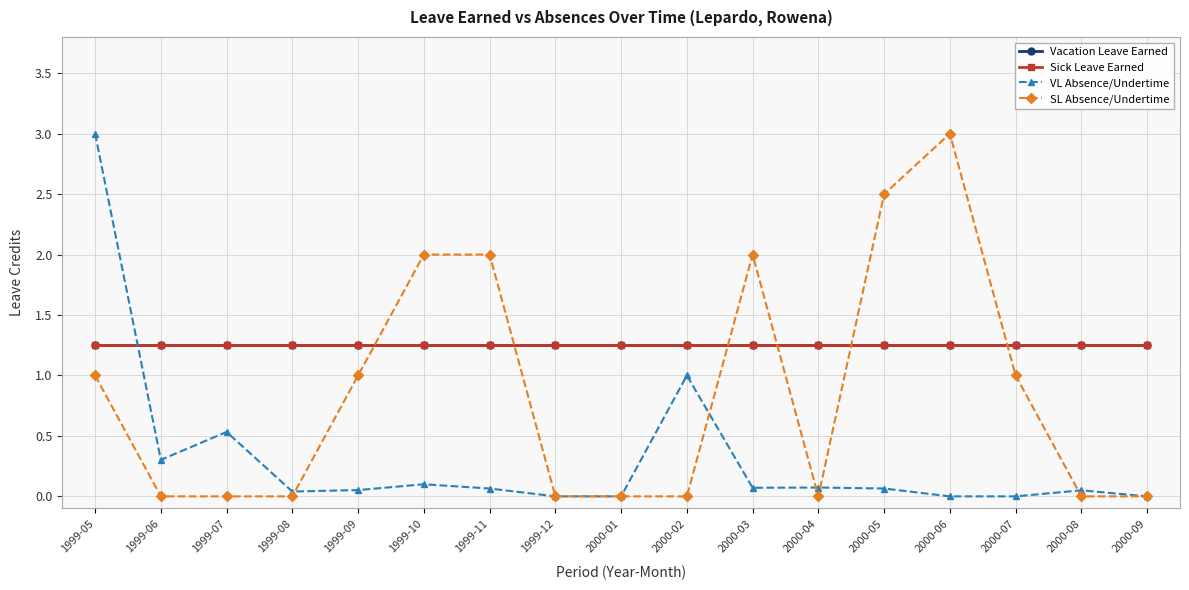

How many lines are shown in the chart?

4